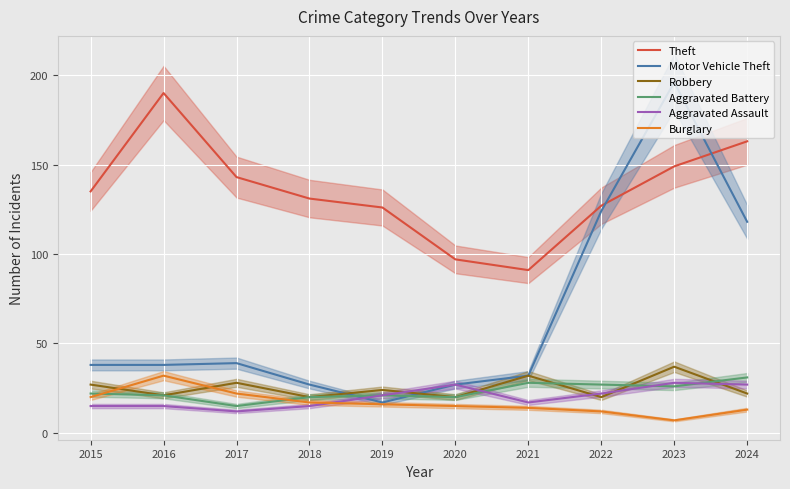

True or false: Robbery has a value of 21 at 2016.

True